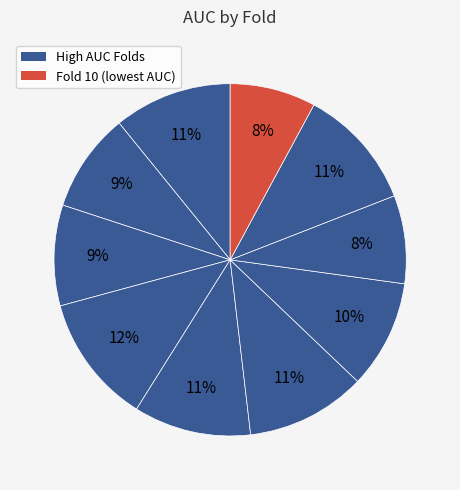

How many slices are in this pie chart?

10